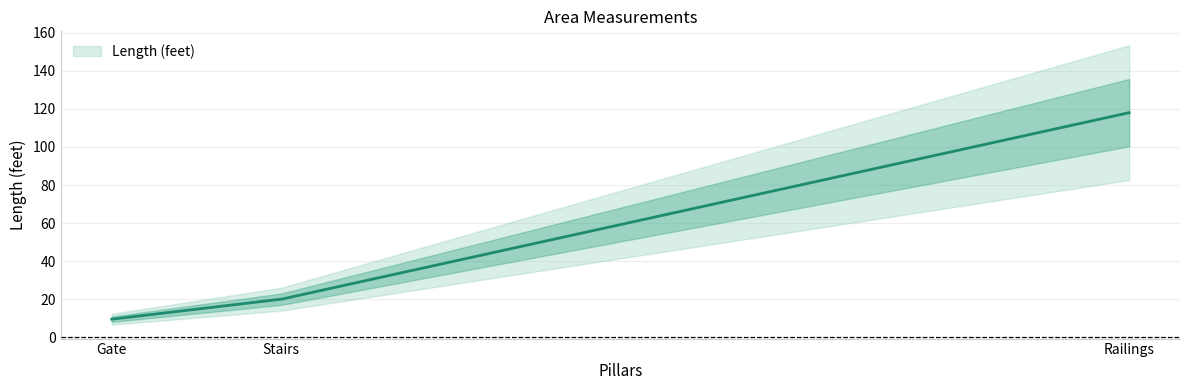

What is the sum of the values at Gate and Railings?

127.5